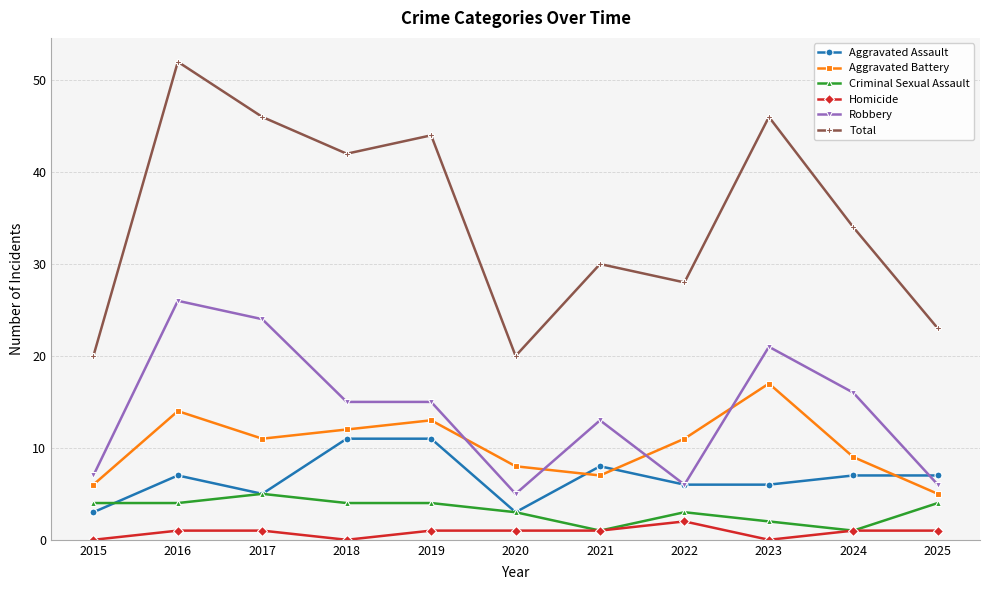

At which label does Robbery reach its peak?

2016